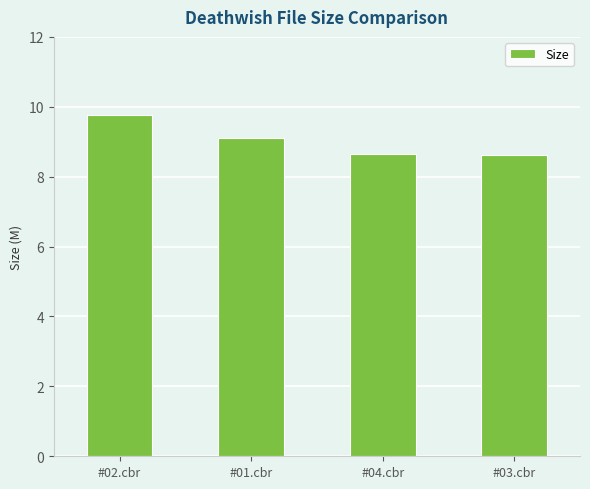

Which has a higher value, #01.cbr or #04.cbr?

#01.cbr